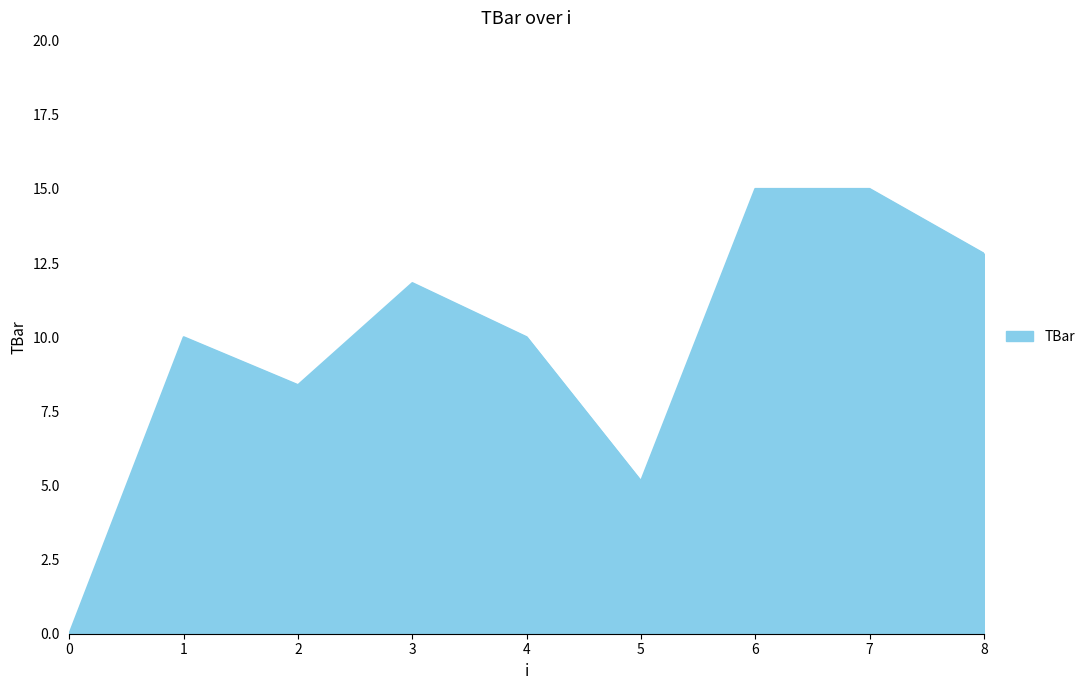

What is the approximate value at 4?

10.0